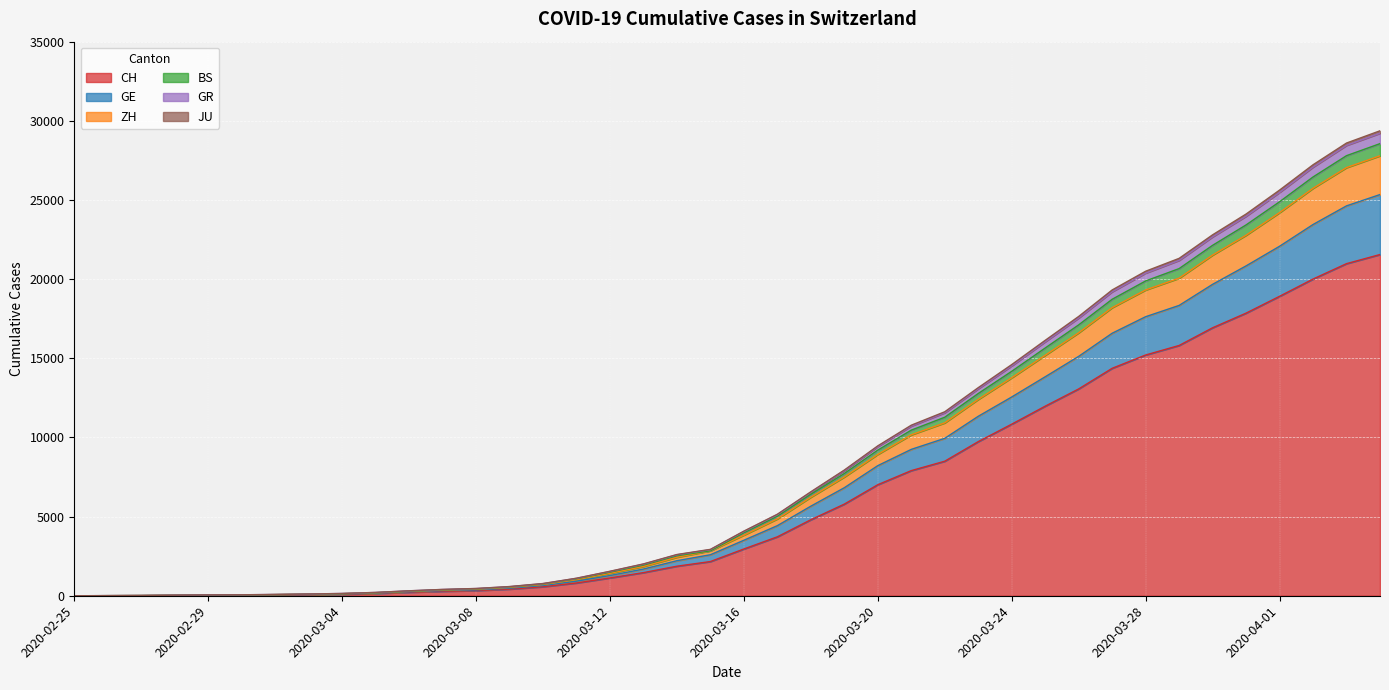

How many lines are shown in the chart?

6